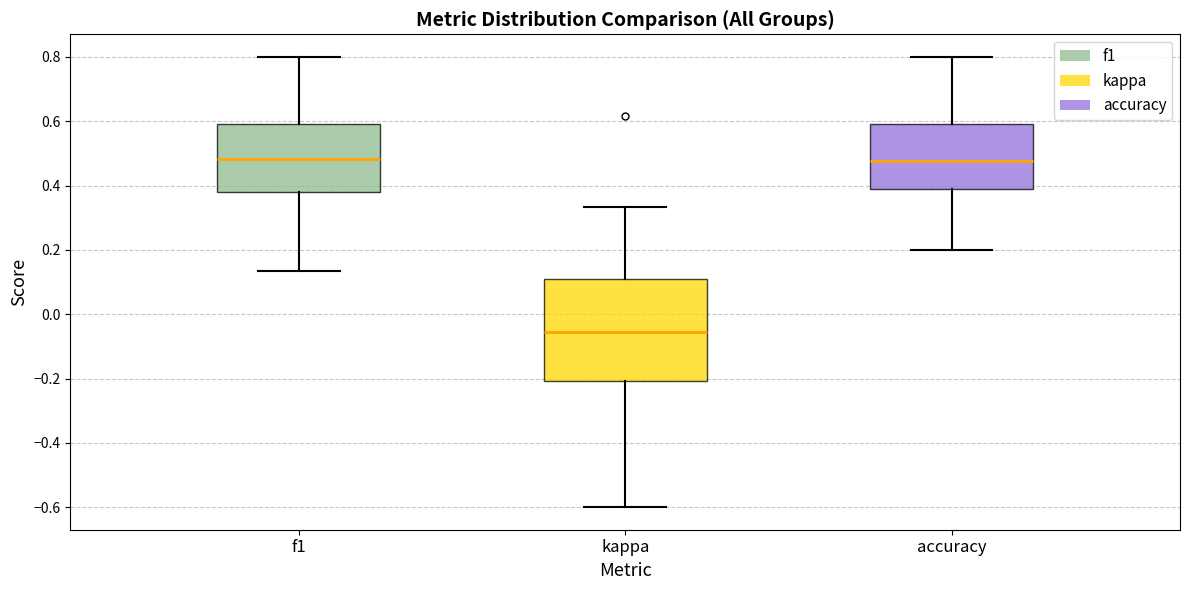

Reading left to right, transcribe this box plot: for each box, give where its median line is, the range the box spans, and where its two whiskers end, as read against the y-axis. The values are not printed on the chart, so give them approximately, as read against the axis.

f1: median 0.48, box 0.38 to 0.60, whiskers 0.14 to 0.80
kappa: median -0.06, box -0.20 to 0.10, whiskers -0.60 to 0.34
accuracy: median 0.48, box 0.38 to 0.58, whiskers 0.20 to 0.80